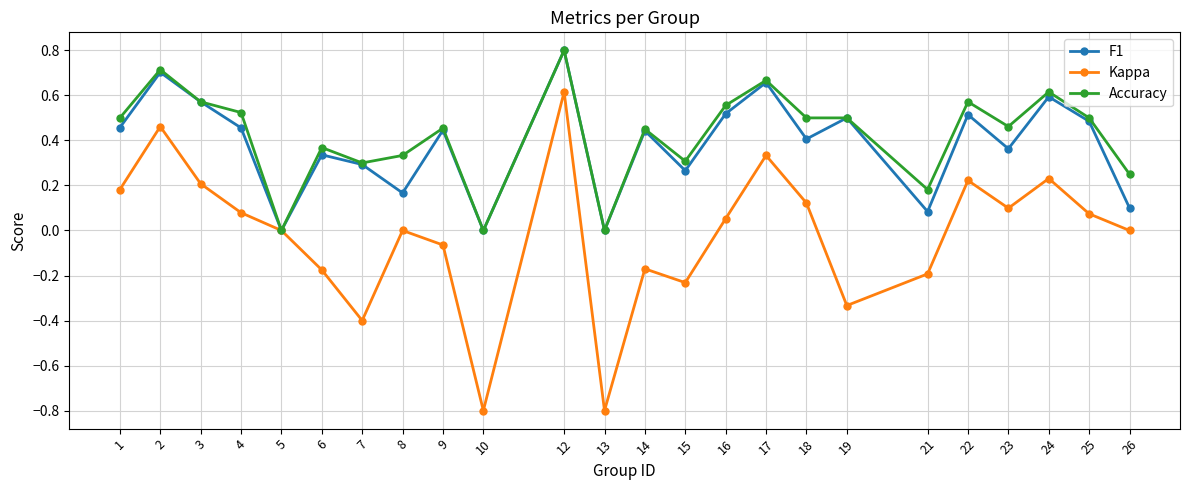

Is it true that Kappa equals 0.2 at 18?

False